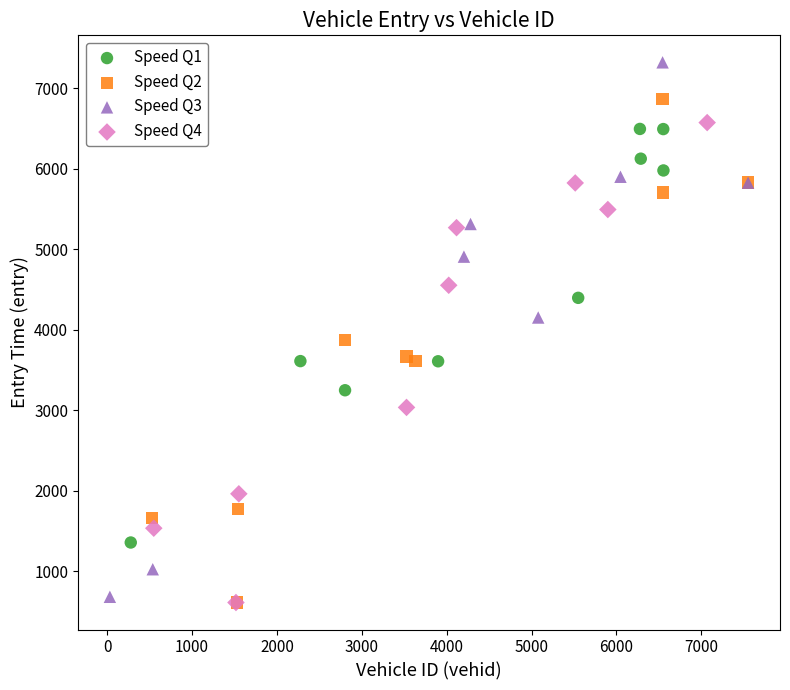

What are all the series names shown in the legend?

Speed Q1, Speed Q2, Speed Q3, Speed Q4